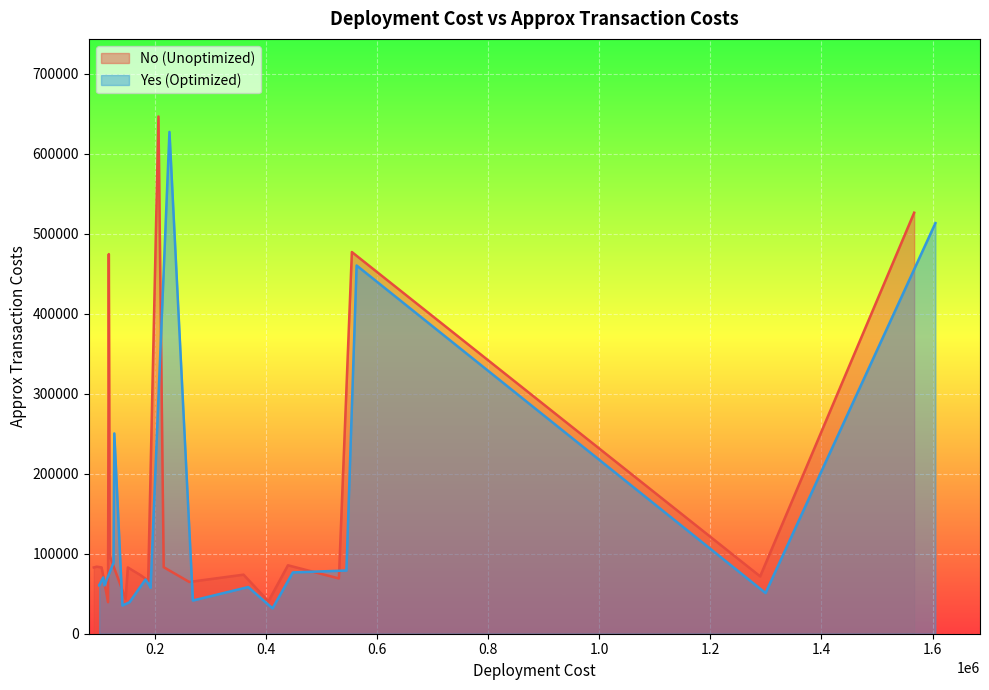

In No (Unoptimized), how many points are lower than both neighbors (excluding endpoints)?

7